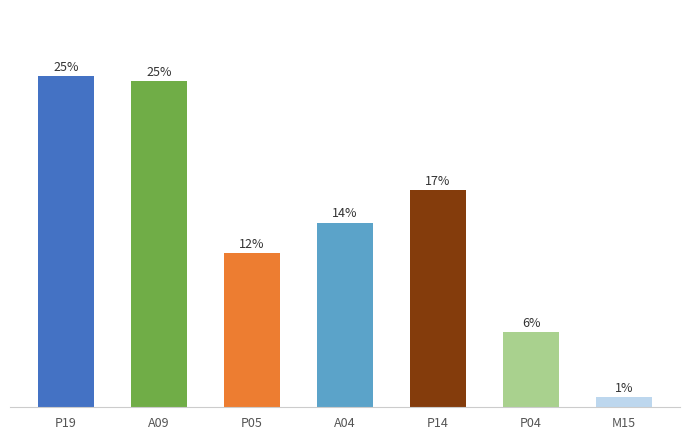

At which category does the chart reach its minimum across all series?

M15